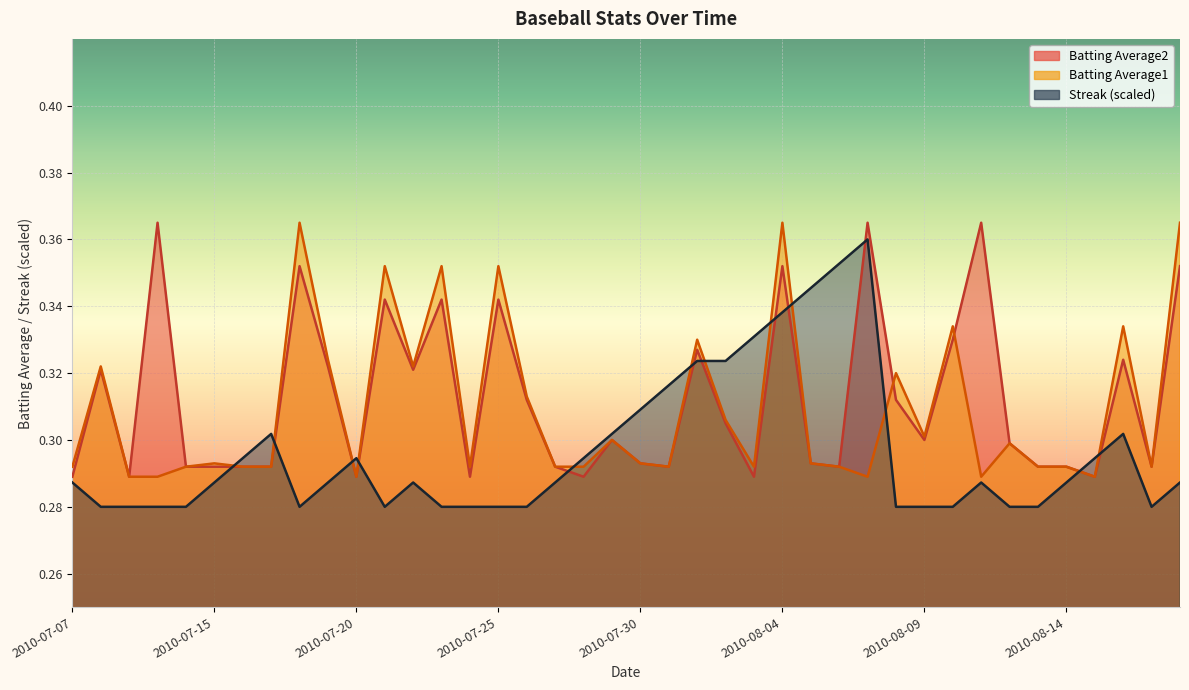

Reading right to left, extract all data points from this chart.

Batting Average1: 2010-08-18=0.4	2010-08-17=0.3	2010-08-16=0.3	2010-08-15=0.3	2010-08-14=0.3	2010-08-13=0.3	2010-08-12=0.3	2010-08-11=0.3	2010-08-10=0.3	2010-08-09=0.3	2010-08-08=0.3	2010-08-07=0.3	2010-08-06=0.3	2010-08-05=0.3	2010-08-04=0.4	2010-08-03=0.3	2010-08-02=0.3	2010-08-01=0.3	2010-07-31=0.3	2010-07-30=0.3	2010-07-29=0.3	2010-07-28=0.3	2010-07-27=0.3	2010-07-26=0.3	2010-07-25=0.4	2010-07-24=0.3	2010-07-23=0.4	2010-07-22=0.3	2010-07-21=0.4	2010-07-20=0.3	2010-07-19=0.3	2010-07-18=0.4	2010-07-17=0.3	2010-07-16=0.3	2010-07-15=0.3	2010-07-11=0.3	2010-07-10=0.3	2010-07-09=0.3	2010-07-08=0.3	2010-07-07=0.3
Batting Average2: 2010-08-18=0.4	2010-08-17=0.3	2010-08-16=0.3	2010-08-15=0.3	2010-08-14=0.3	2010-08-13=0.3	2010-08-12=0.3	2010-08-11=0.4	2010-08-10=0.3	2010-08-09=0.3	2010-08-08=0.3	2010-08-07=0.4	2010-08-06=0.3	2010-08-05=0.3	2010-08-04=0.4	2010-08-03=0.3	2010-08-02=0.3	2010-08-01=0.3	2010-07-31=0.3	2010-07-30=0.3	2010-07-29=0.3	2010-07-28=0.3	2010-07-27=0.3	2010-07-26=0.3	2010-07-25=0.3	2010-07-24=0.3	2010-07-23=0.3	2010-07-22=0.3	2010-07-21=0.3	2010-07-20=0.3	2010-07-19=0.3	2010-07-18=0.4	2010-07-17=0.3	2010-07-16=0.3	2010-07-15=0.3	2010-07-11=0.3	2010-07-10=0.4	2010-07-09=0.3	2010-07-08=0.3	2010-07-07=0.3
Streak: 2010-08-18=0.3	2010-08-17=0.3	2010-08-16=0.3	2010-08-15=0.3	2010-08-14=0.3	2010-08-13=0.3	2010-08-12=0.3	2010-08-11=0.3	2010-08-10=0.3	2010-08-09=0.3	2010-08-08=0.3	2010-08-07=0.4	2010-08-06=0.4	2010-08-05=0.3	2010-08-04=0.3	2010-08-03=0.3	2010-08-02=0.3	2010-08-01=0.3	2010-07-31=0.3	2010-07-30=0.3	2010-07-29=0.3	2010-07-28=0.3	2010-07-27=0.3	2010-07-26=0.3	2010-07-25=0.3	2010-07-24=0.3	2010-07-23=0.3	2010-07-22=0.3	2010-07-21=0.3	2010-07-20=0.3	2010-07-19=0.3	2010-07-18=0.3	2010-07-17=0.3	2010-07-16=0.3	2010-07-15=0.3	2010-07-11=0.3	2010-07-10=0.3	2010-07-09=0.3	2010-07-08=0.3	2010-07-07=0.3